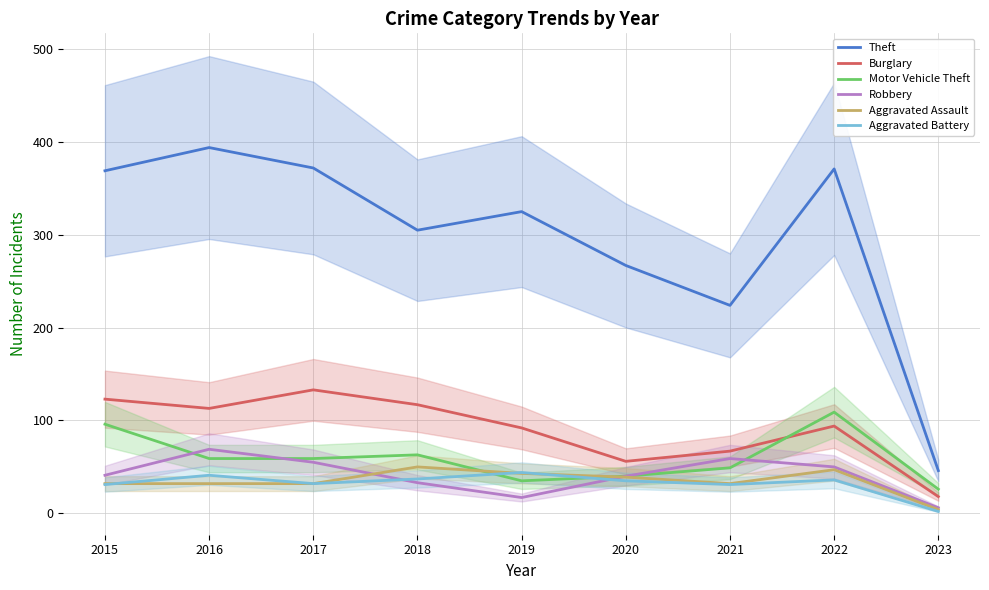

The Robbery series shows 50 at 2022. True or false?

True